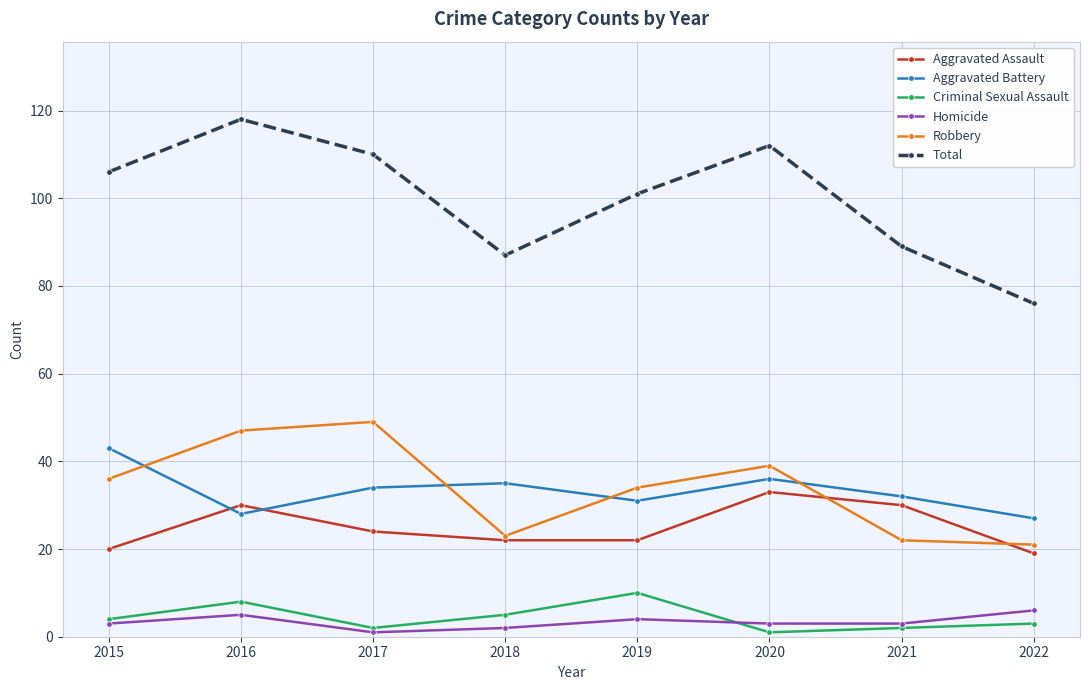

What is the sum of the Total values at 2018 and 2020?

199